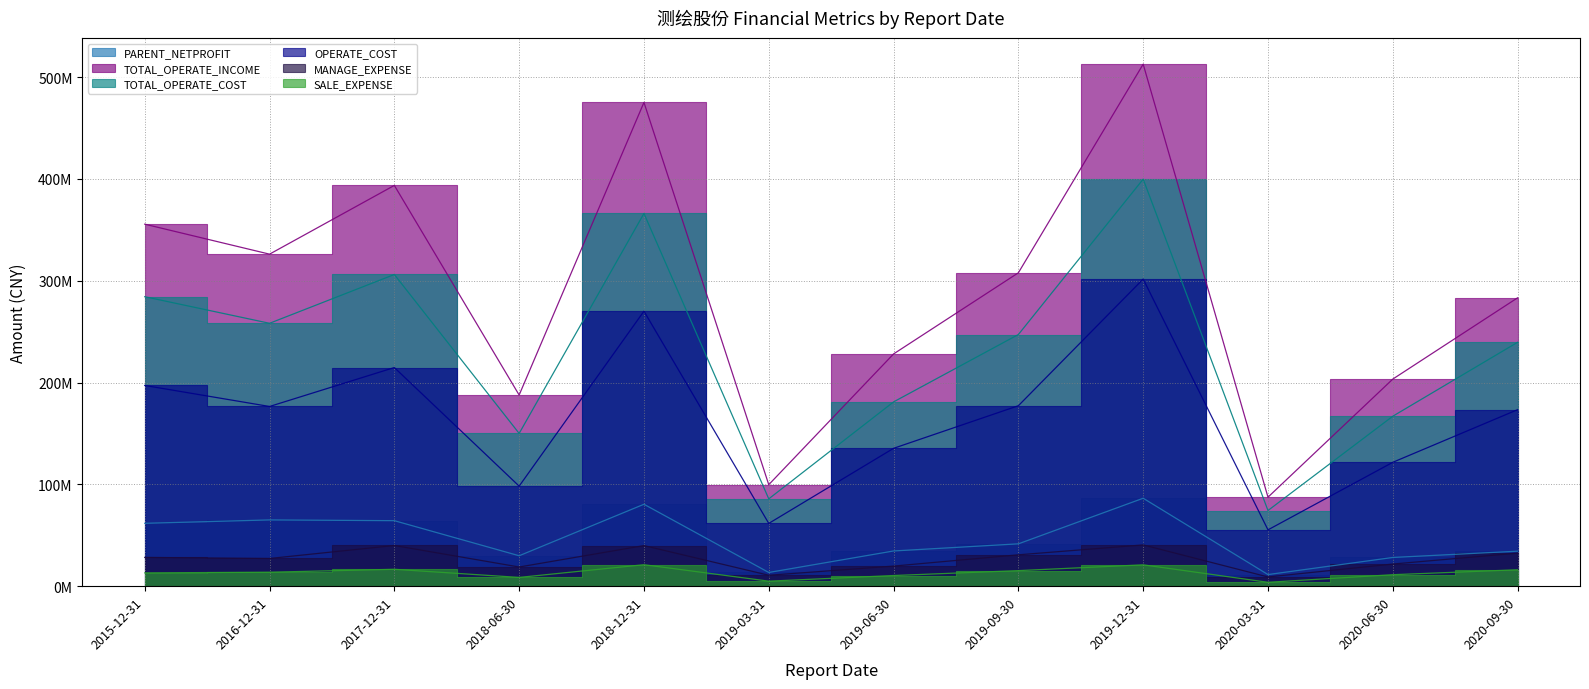

Which series has the widest spread of values?

TOTAL_OPERATE_INCOME